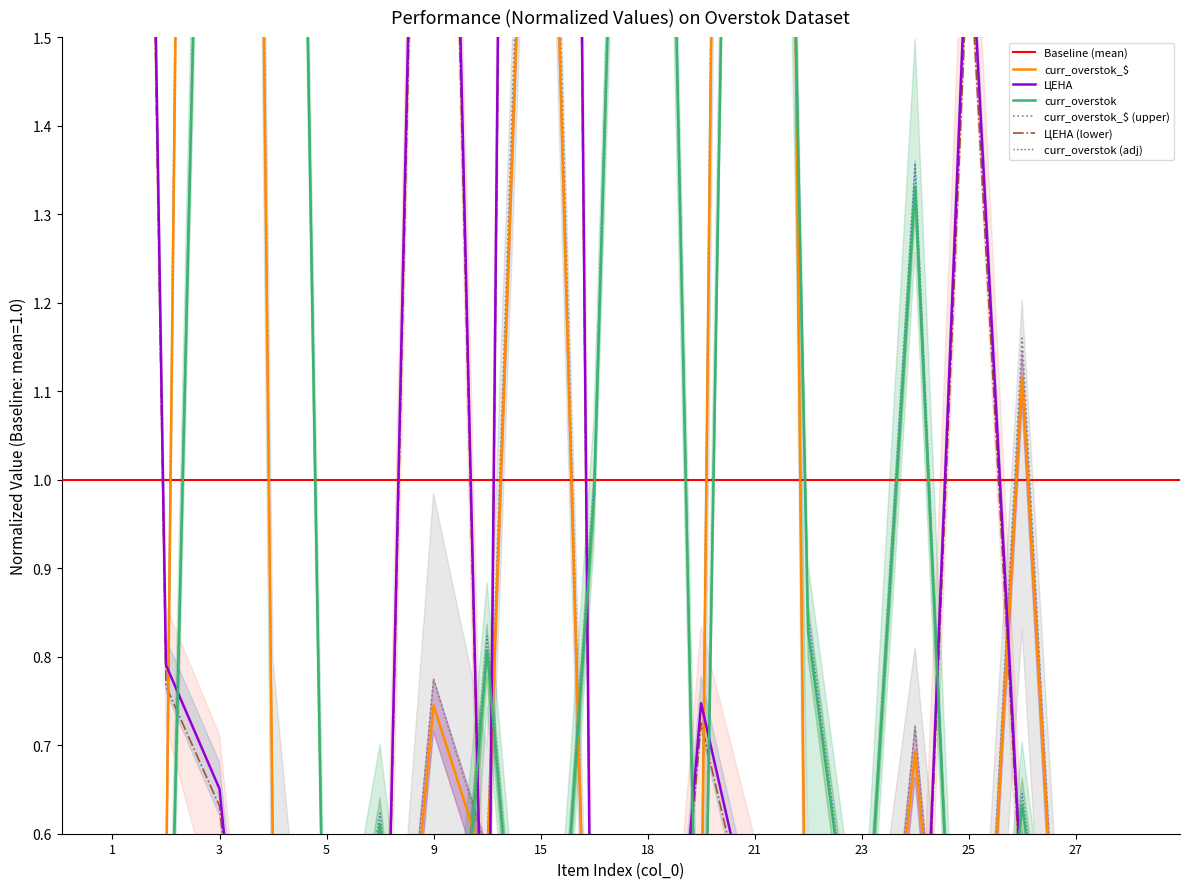

Is the value of ЦЕНА at 22 greater than the value of curr_overstok at 18?

No